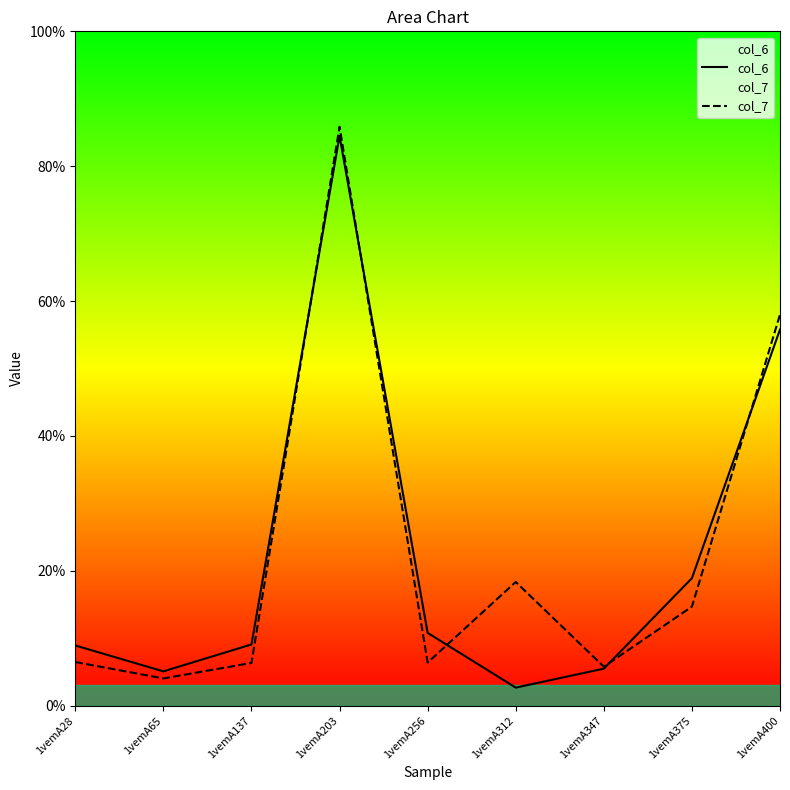

Reading right to left, extract all data points from this chart.

col_6: 1vemA400=55.8	1vemA375=18.9	1vemA347=5.5	1vemA312=2.7	1vemA256=10.8	1vemA203=84.5	1vemA137=9.1	1vemA65=5.1	1vemA28=8.9
col_7: 1vemA400=58.0	1vemA375=14.7	1vemA347=5.8	1vemA312=18.3	1vemA256=6.4	1vemA203=85.8	1vemA137=6.3	1vemA65=4.0	1vemA28=6.5